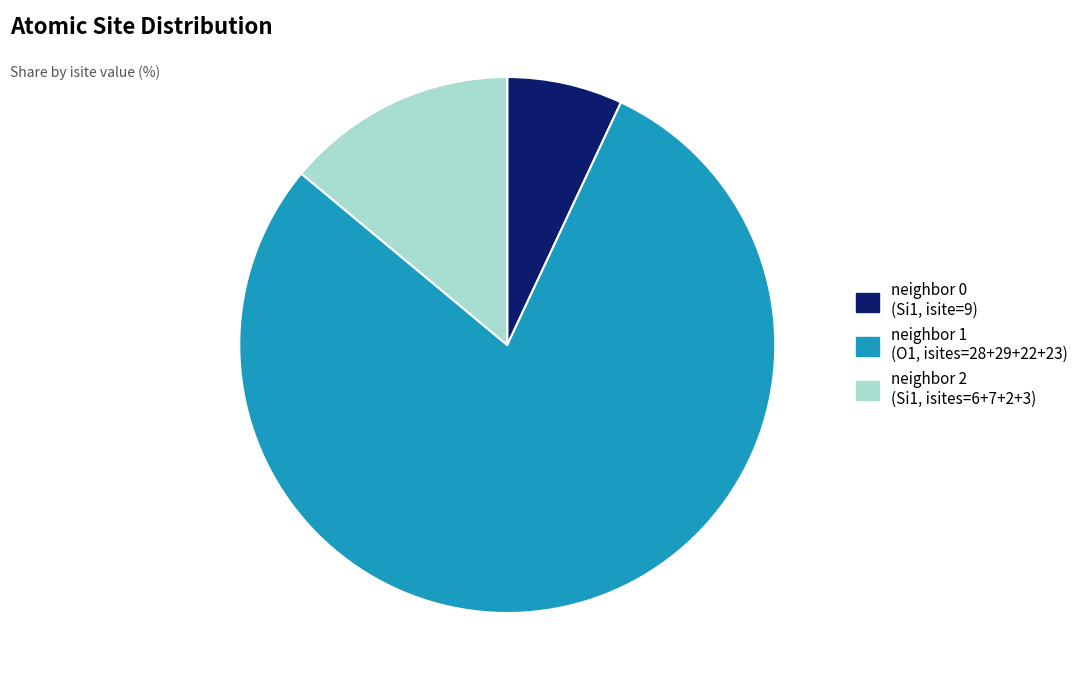

Is there any slice that represents more than half of the pie?

Yes